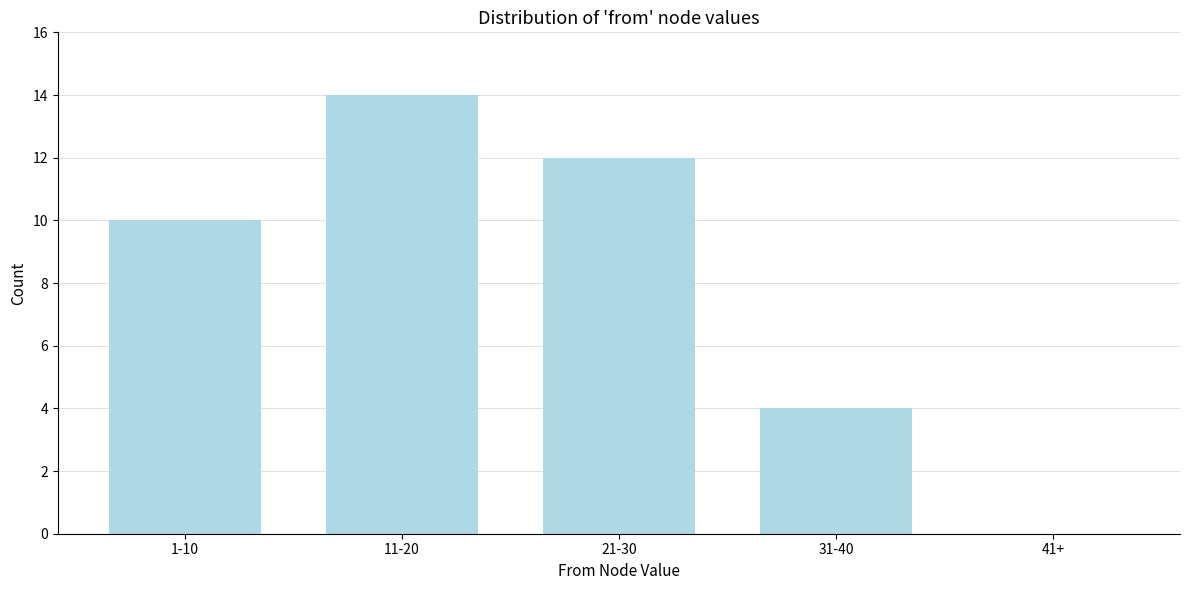

Reading left to right, extract all data points from this chart.

1-10=10	11-20=14	21-30=12	31-40=4	41+=0